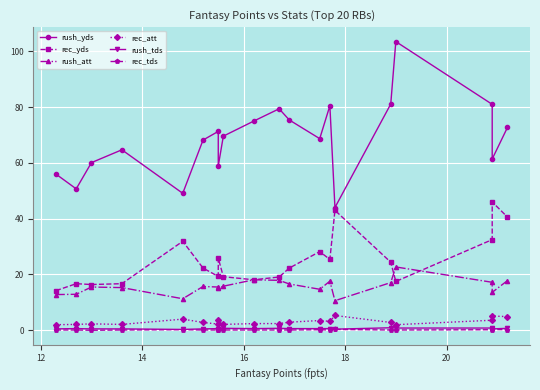

The rush_yds series shows 141.7 at 13. True or false?

False